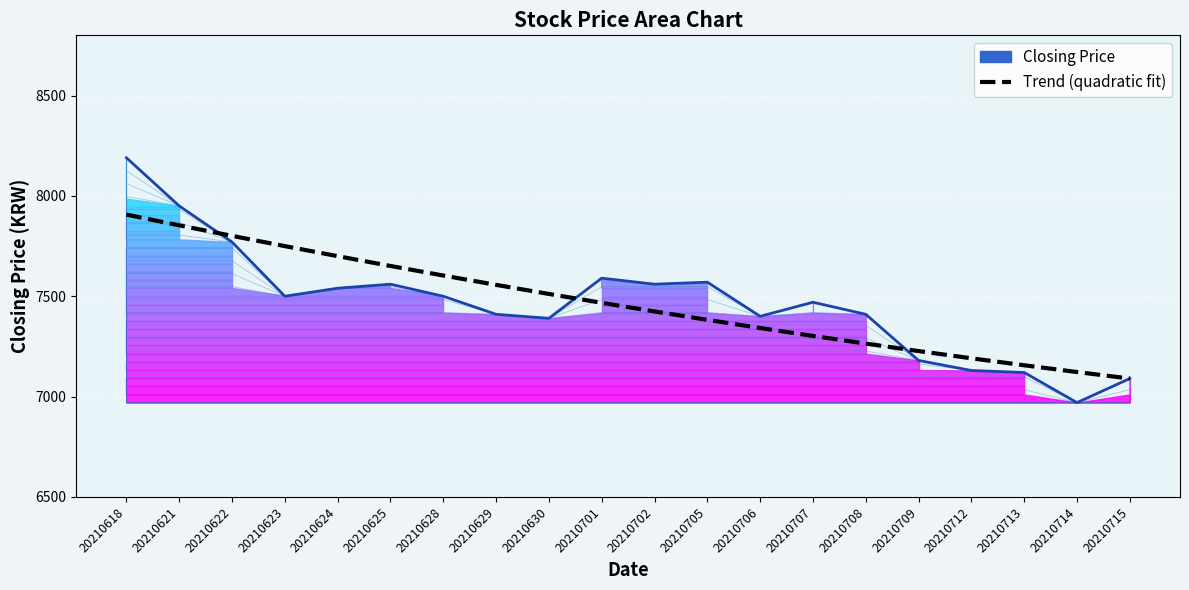

List the series in order of their overall mean, highest first.

Trend (quadratic fit), Closing Price